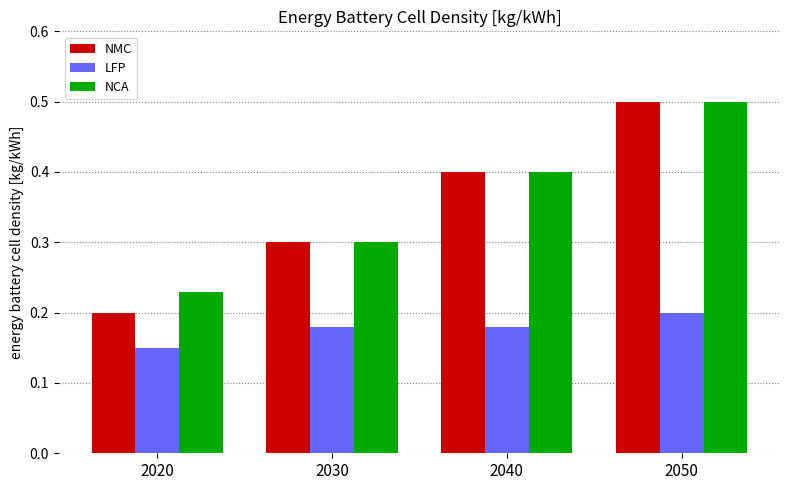

At which category is the sum across all series the highest?

2050